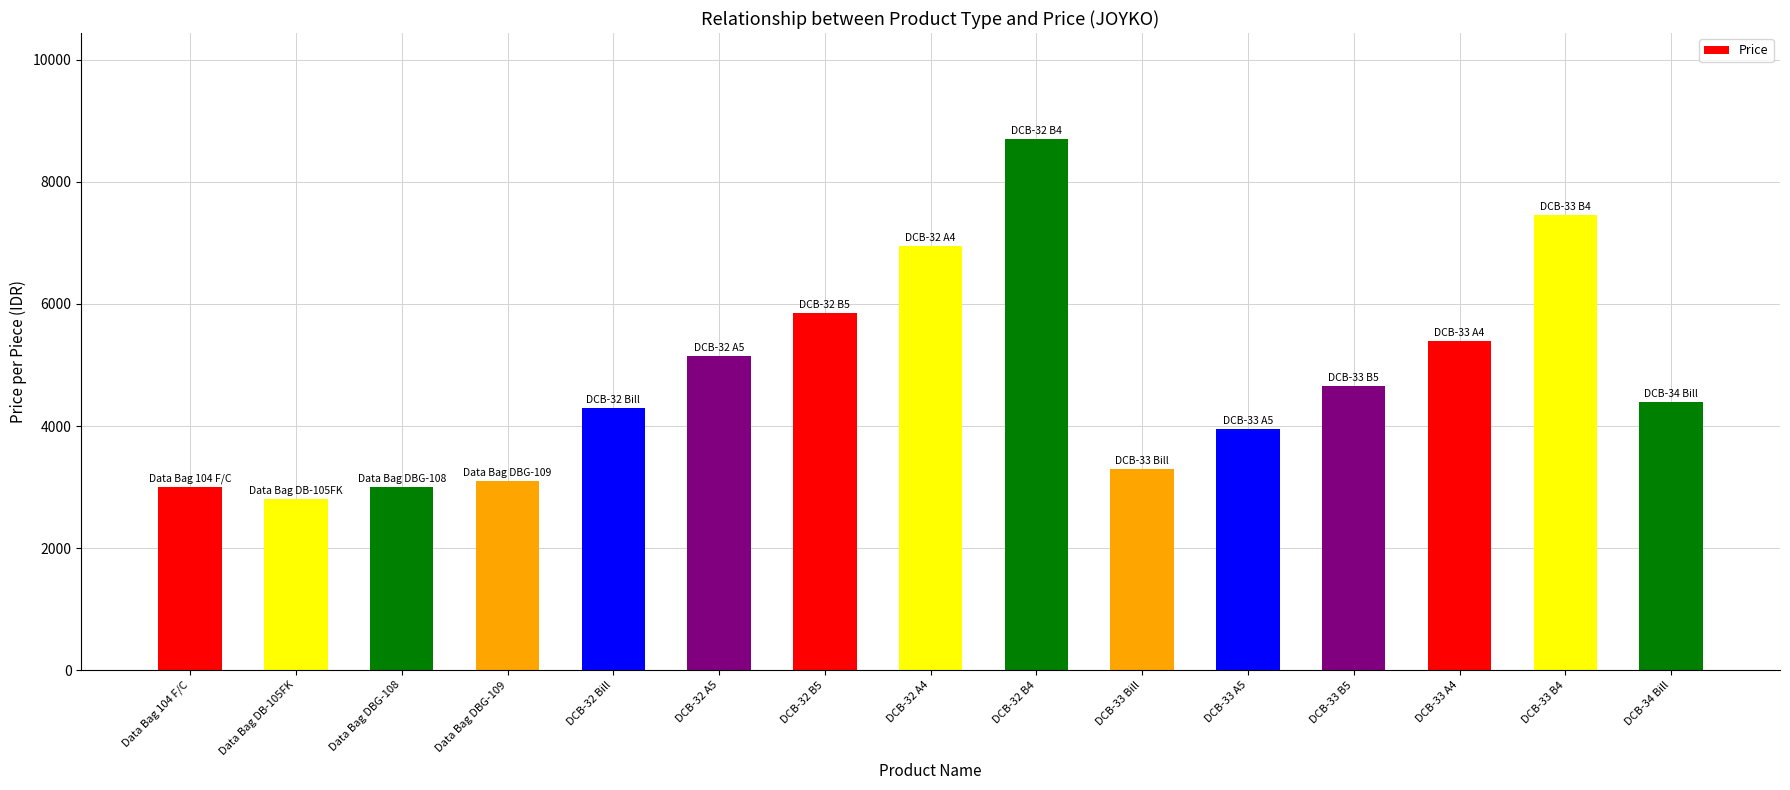

The value at Data Bag DBG-108 is 5262. True or false?

False